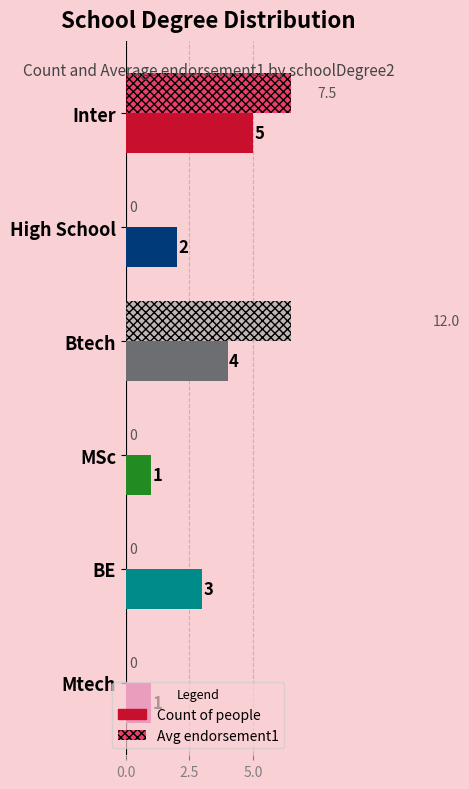

Where is Count of people nearest to the value 3?

BE